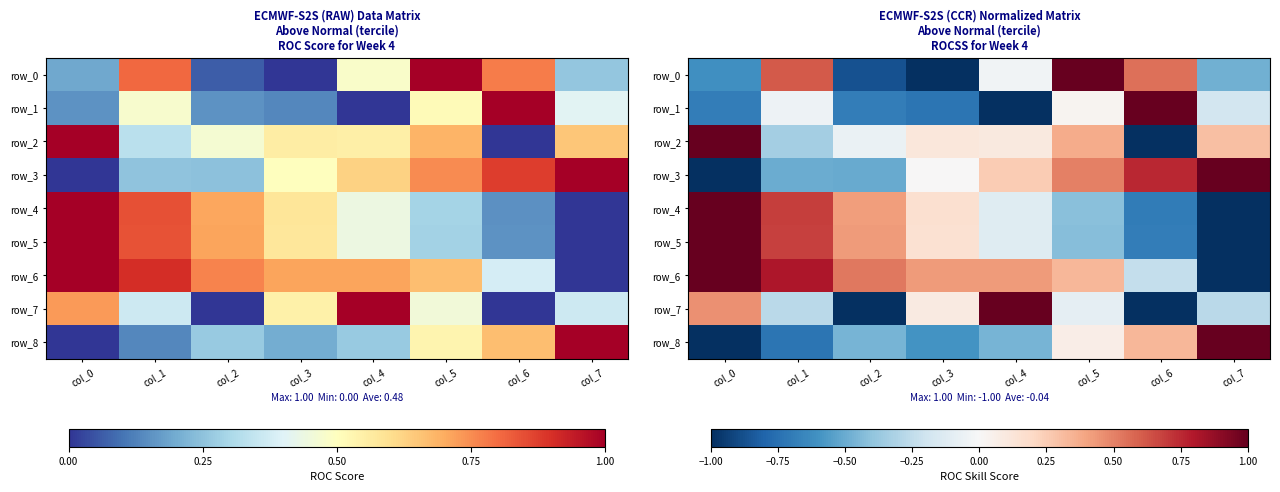

What is the greatest value displayed?

1.0